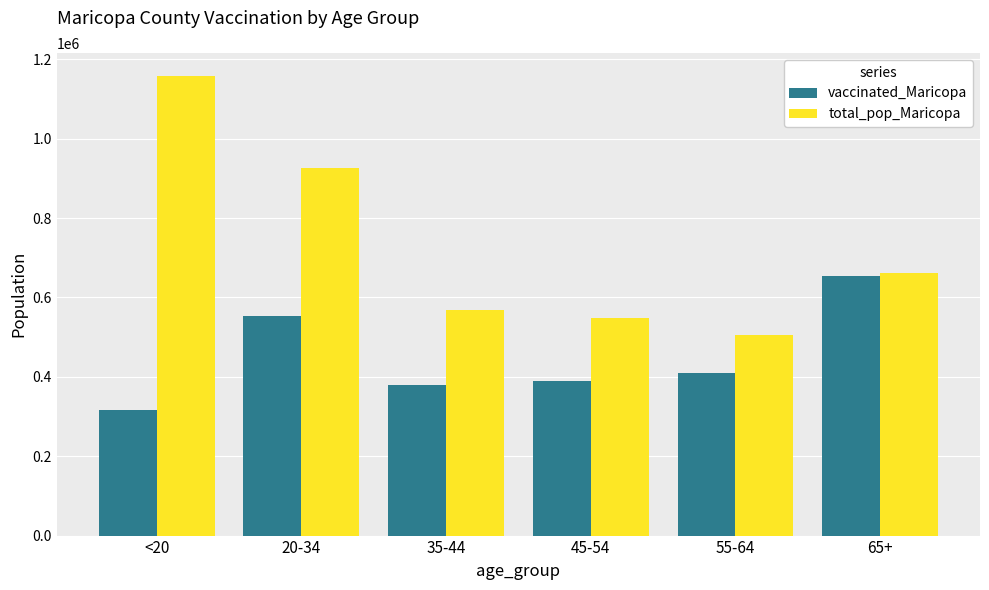

Are the bars grouped side by side (vs. stacked)?

Yes